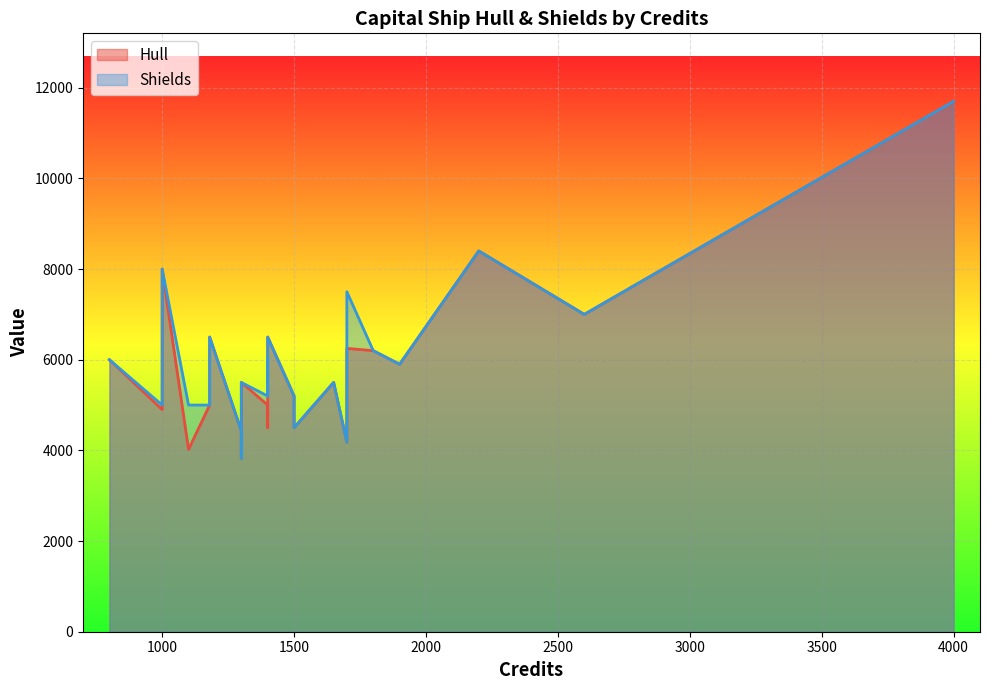

At IR Pellaeon, list the series in order from largest to smallest.

Hull, Shields